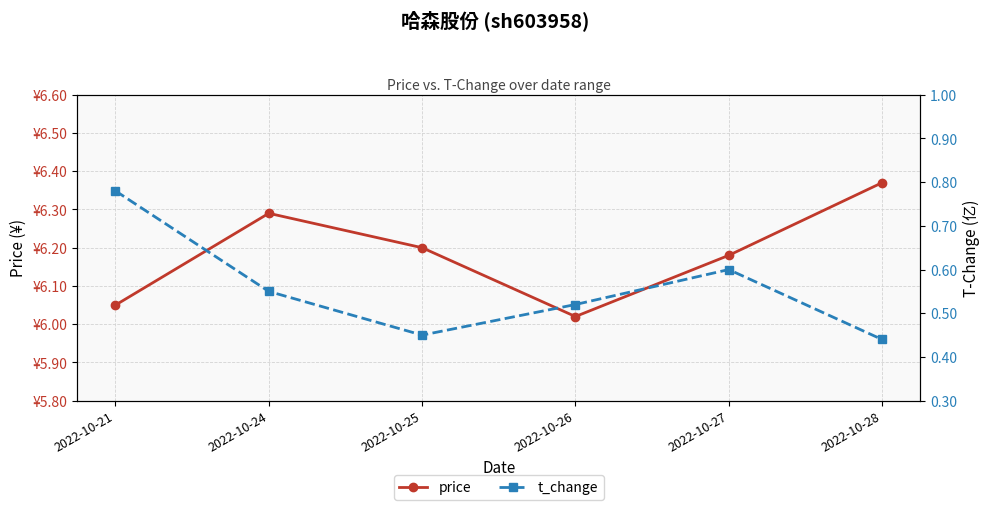

How many categories are shown in the chart?

6